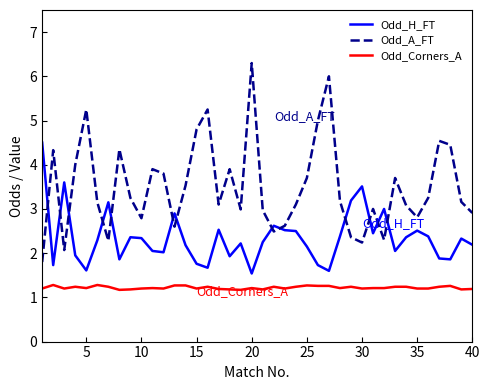

What are all the series names shown in the legend?

Odd_H_FT, Odd_A_FT, Odd_Corners_A